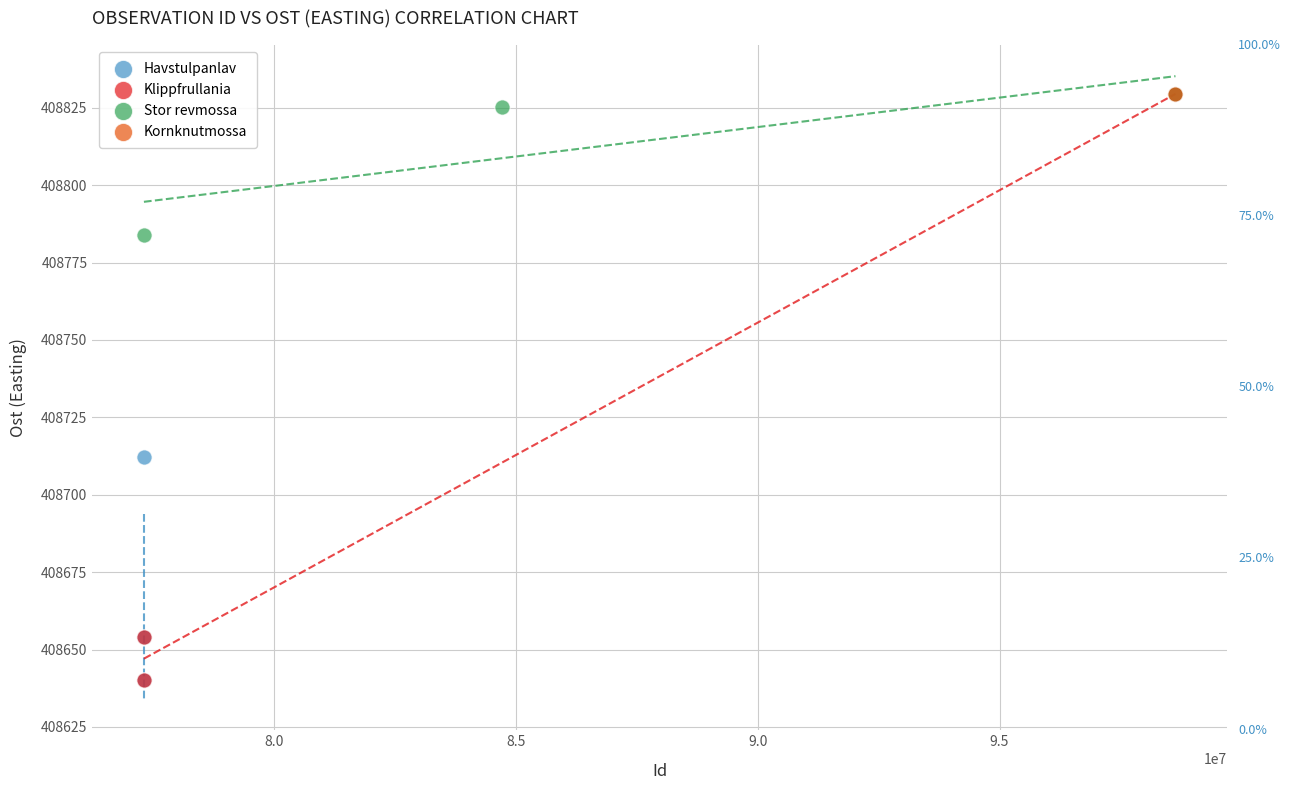

What are all the series names shown in the legend?

Havstulpanlav, Klippfrullania, Stor revmossa, Kornknutmossa